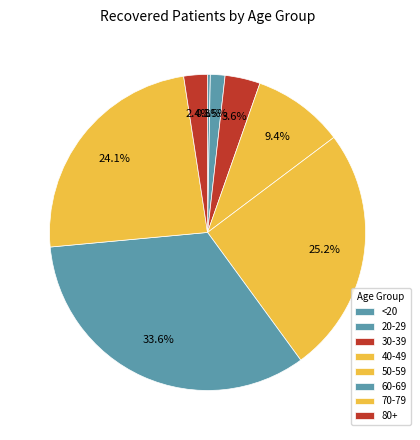

Which slice is the largest?

60-69